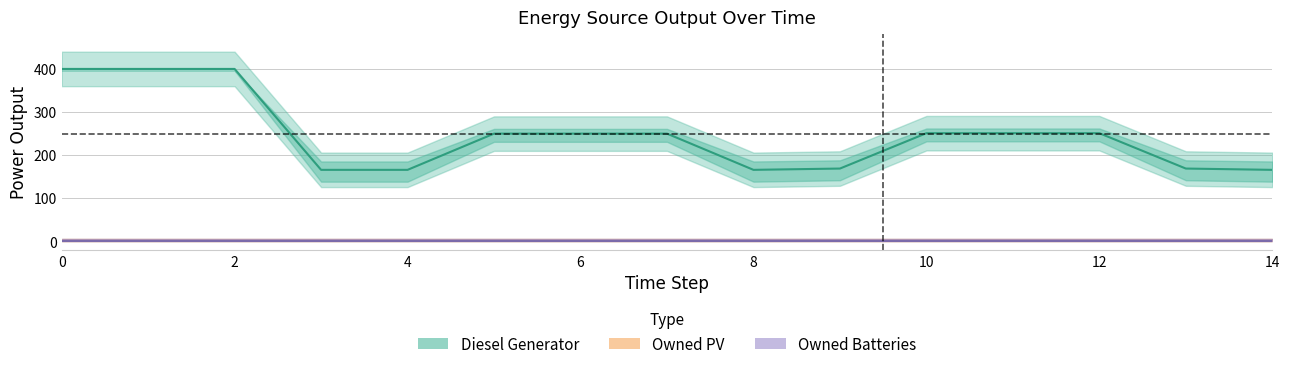

In Diesel Generator, how many points are lower than both neighbors (excluding endpoints)?

1